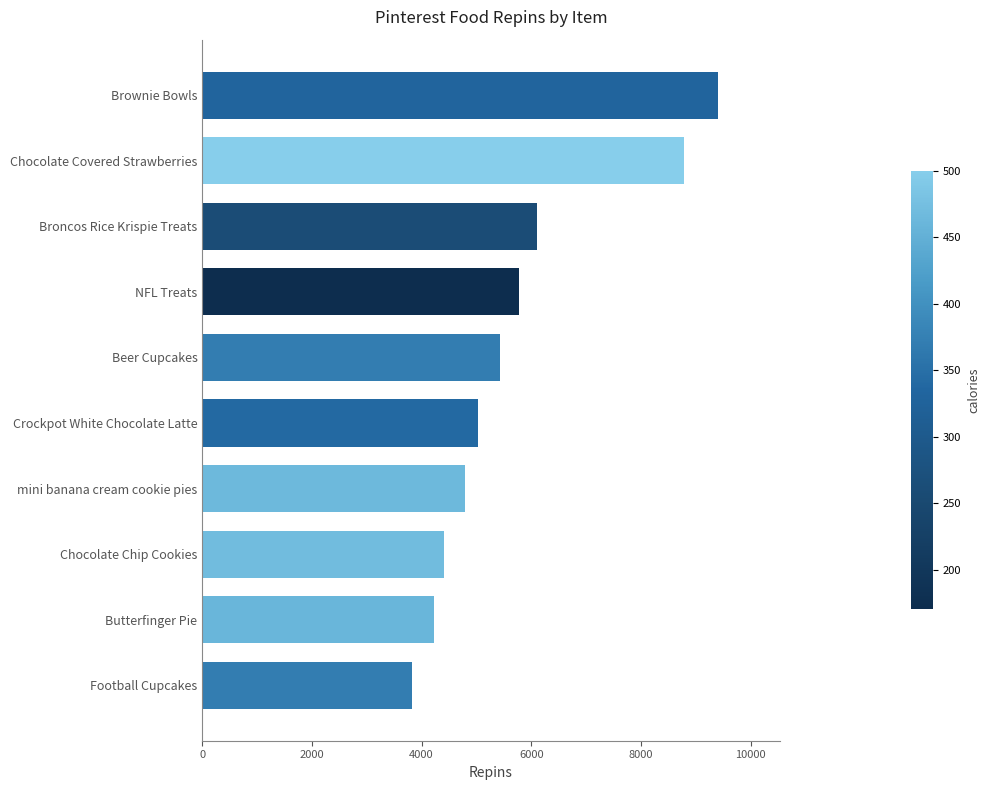

How many values are below 5435?

5